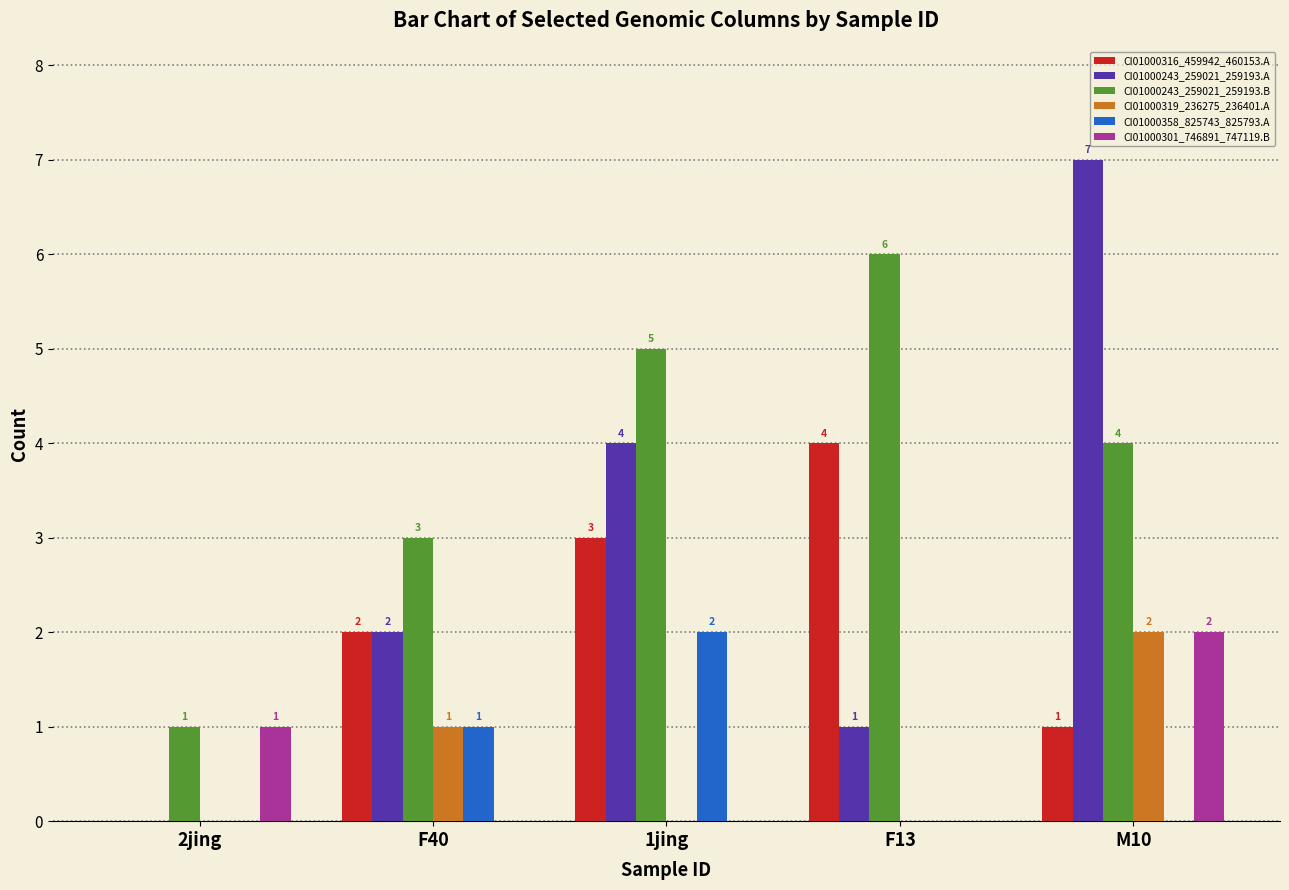

Reading right to left, what are all the values shown in this chart?

CI01000316_459942_460153.A: M10=1	F13=4	1jing=3	F40=2	2jing=0
CI01000243_259021_259193.A: M10=7	F13=1	1jing=4	F40=2	2jing=0
CI01000243_259021_259193.B: M10=4	F13=6	1jing=5	F40=3	2jing=1
CI01000319_236275_236401.A: M10=2	F13=0	1jing=0	F40=1	2jing=0
CI01000358_825743_825793.A: M10=0	F13=0	1jing=2	F40=1	2jing=0
CI01000301_746891_747119.B: M10=2	F13=0	1jing=0	F40=0	2jing=1